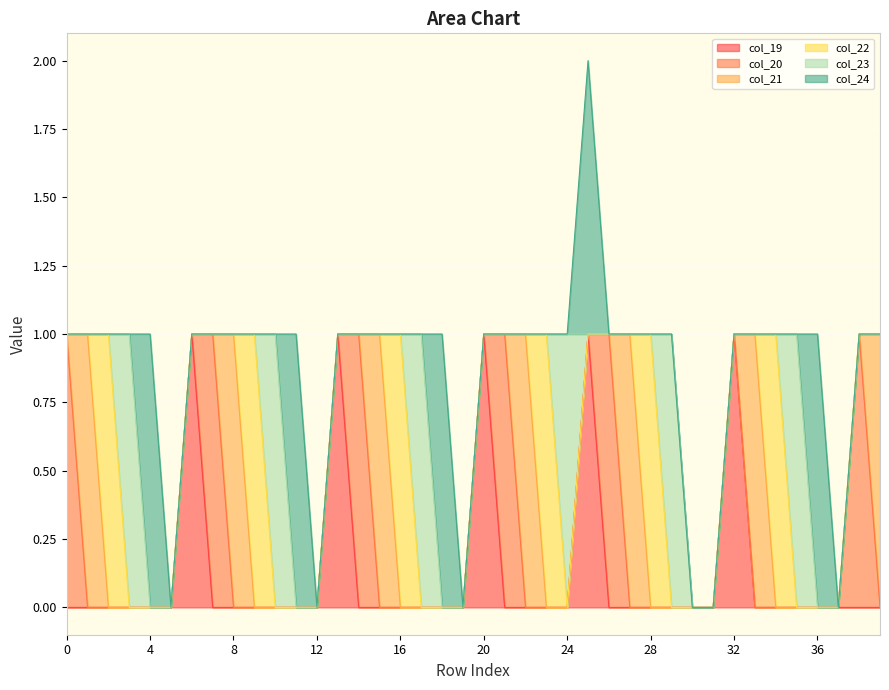

What is the sum of all col_22 values?

6